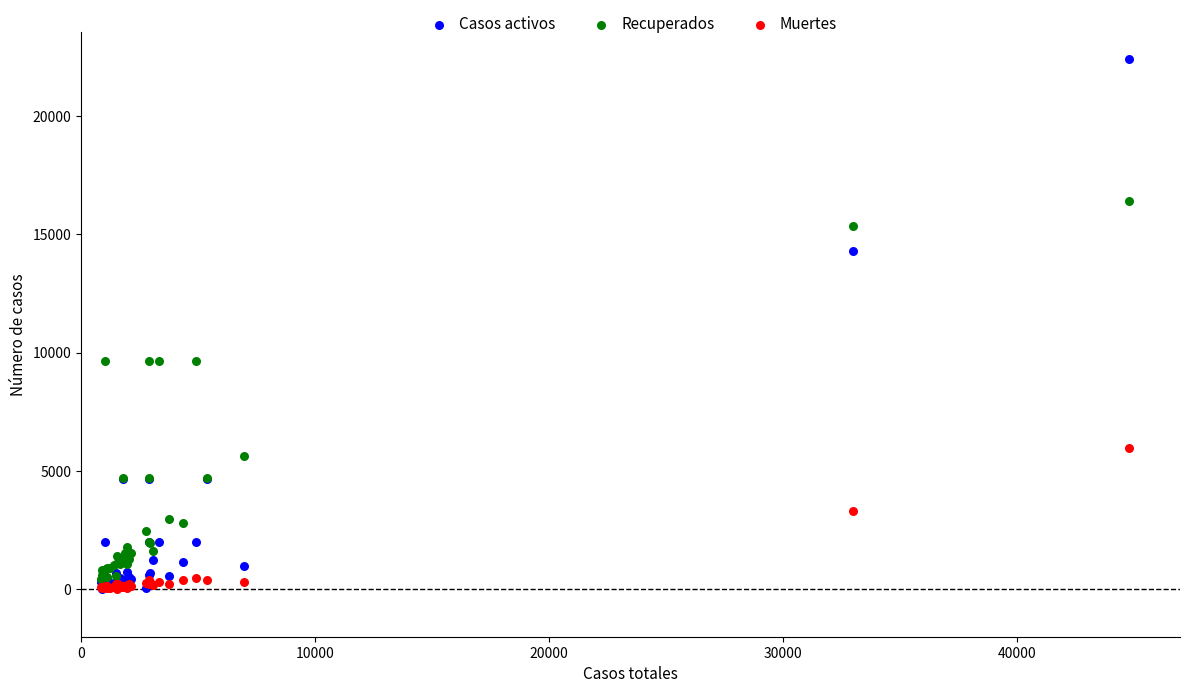

Which series has the largest Y range (max minus min)?

Casos activos